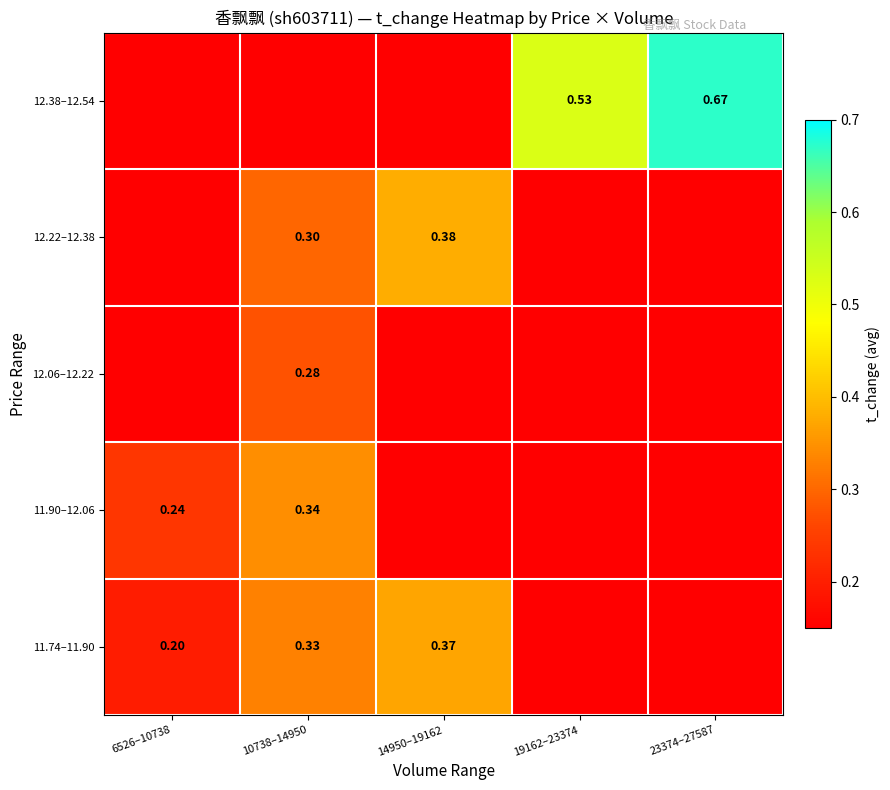

Which series has the widest spread of values?

12.38–12.54